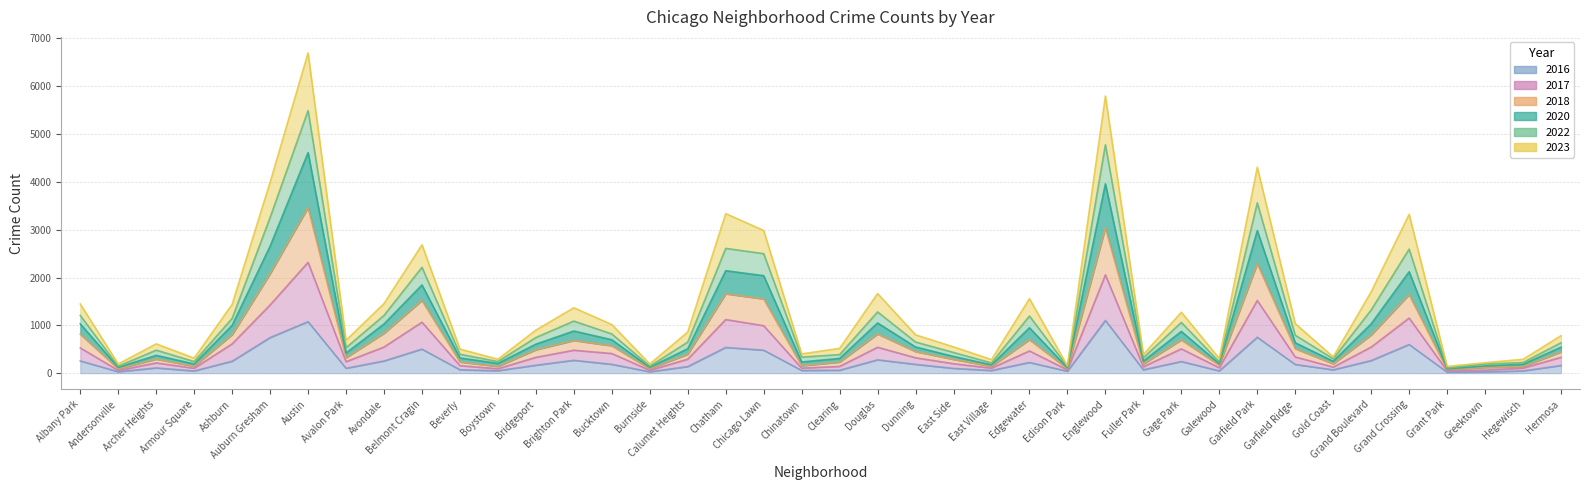

Does the chart display data point markers on the line(s)?

No